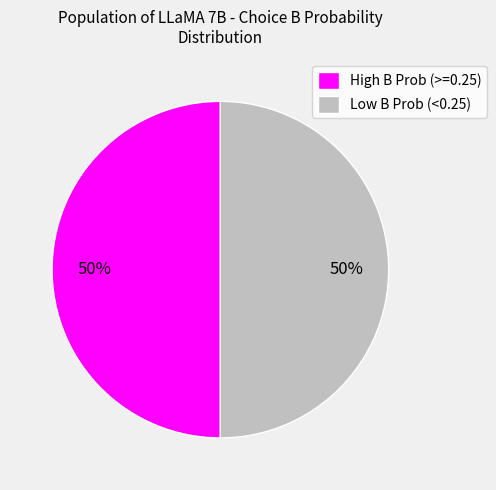

To the nearest percent, what is the average slice percentage?

50%